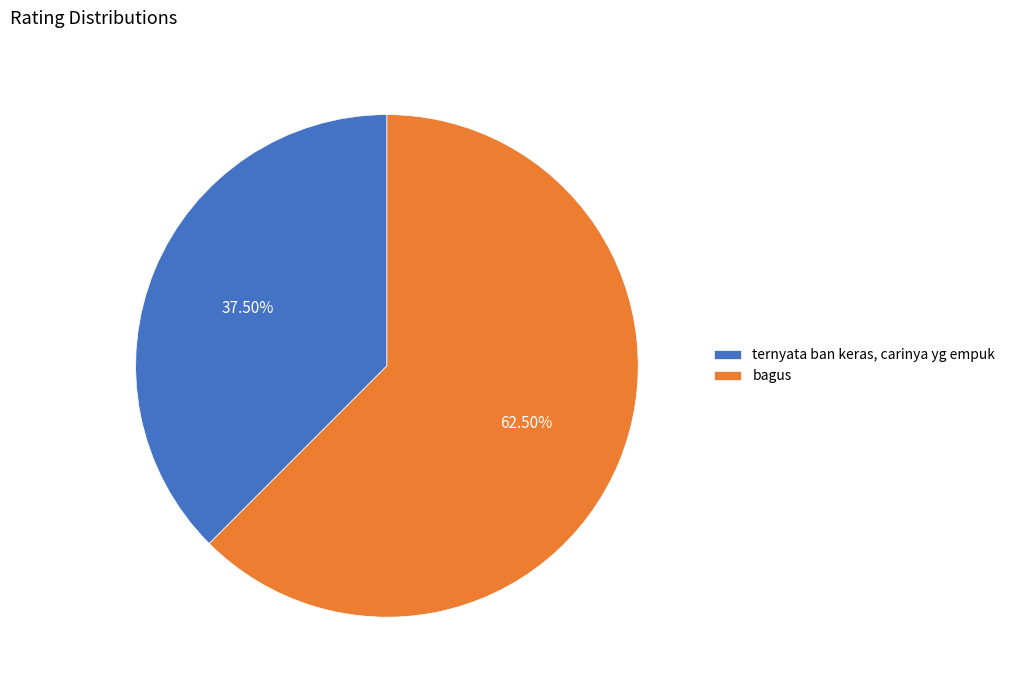

Which slice is the largest?

bagus